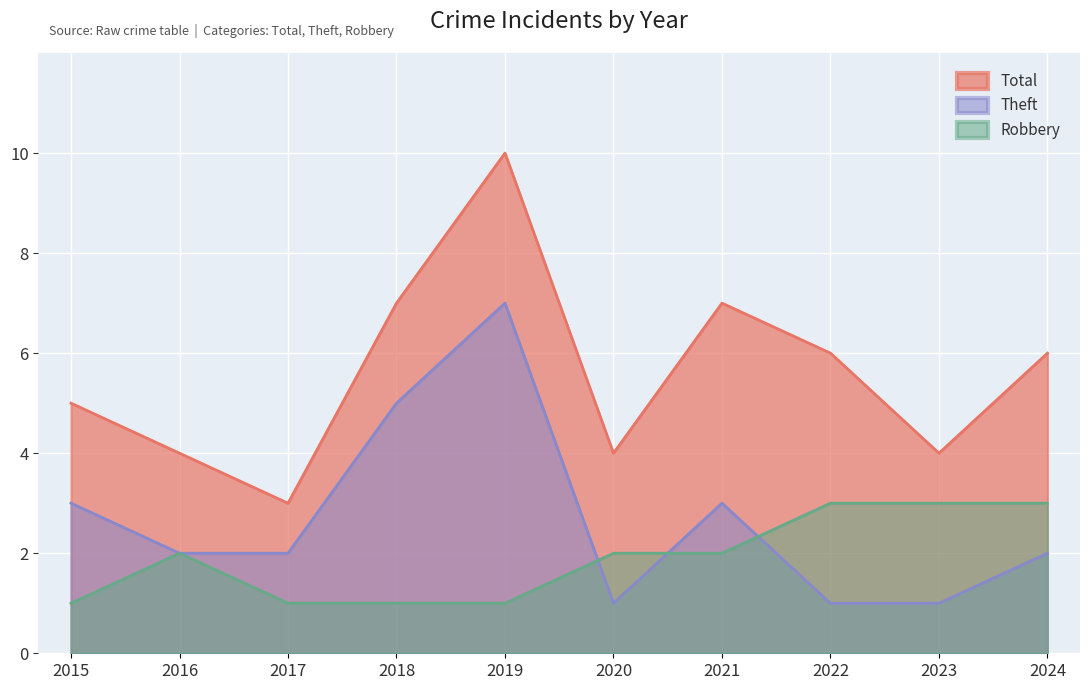

List the labels in order of Theft value, smallest first.

2020, 2022, 2023, 2016, 2017, 2024, 2015, 2021, 2018, 2019